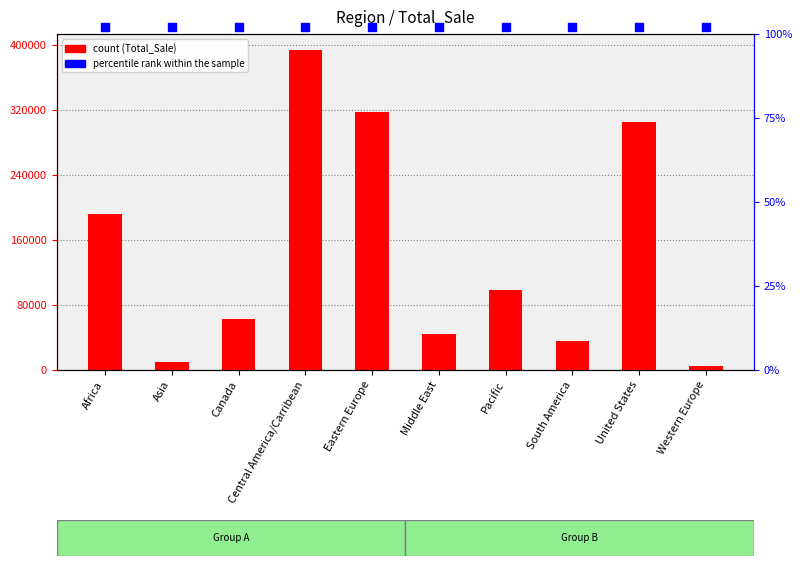

Which series reaches the minimum Y coordinate?

Total_Sale